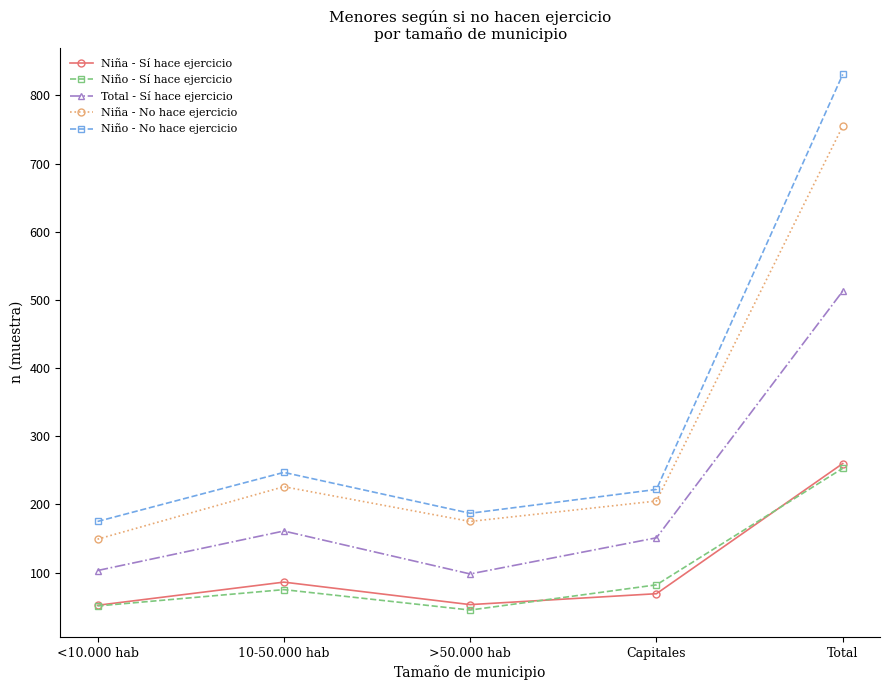

What value does the Niña - No hace ejercicio series have at >50.000 hab, to the nearest 100?

200